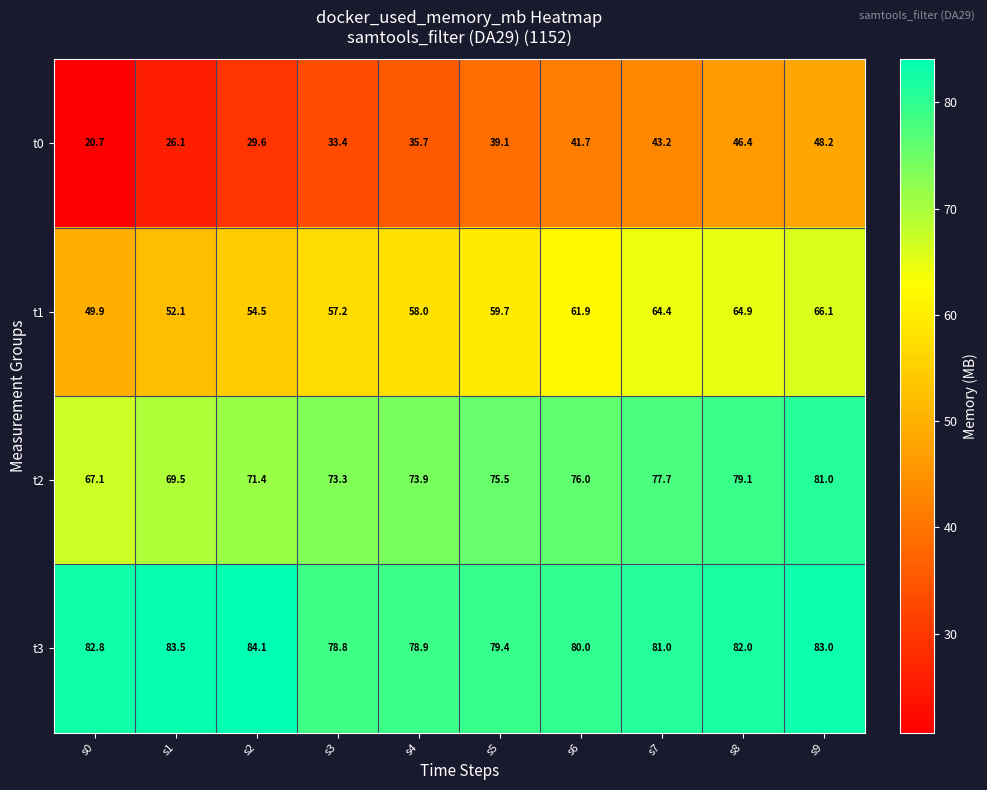

What is the spread (max minus min) of values at s5?

40.3